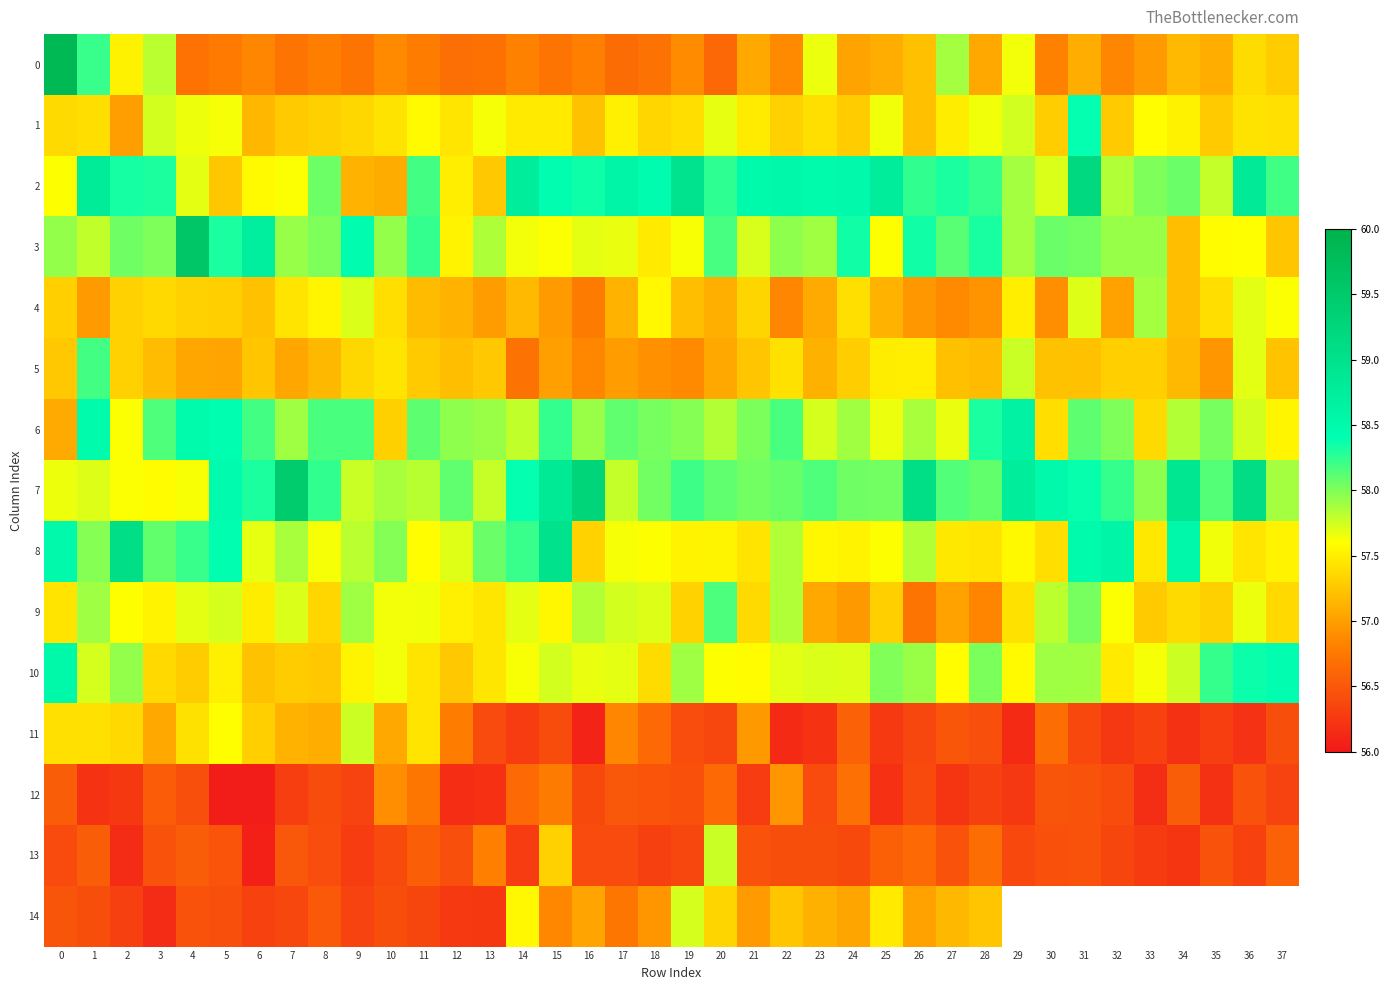

What is the greatest value displayed?

59.9